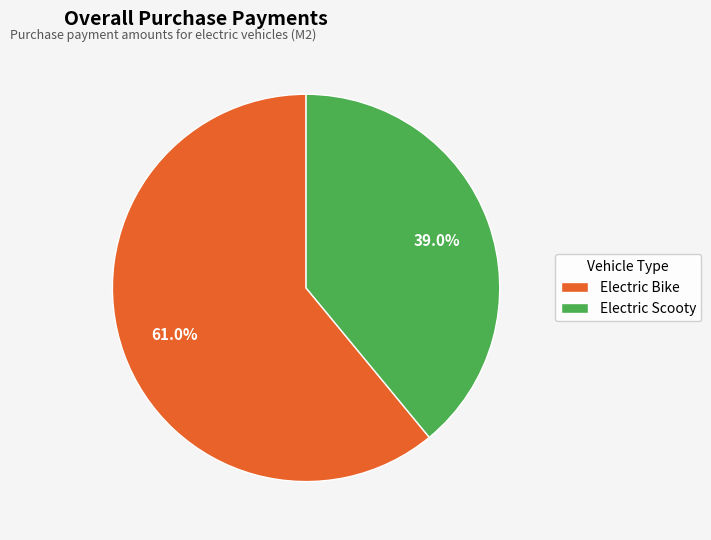

What is the smallest slice in the pie chart?

Electric Scooty